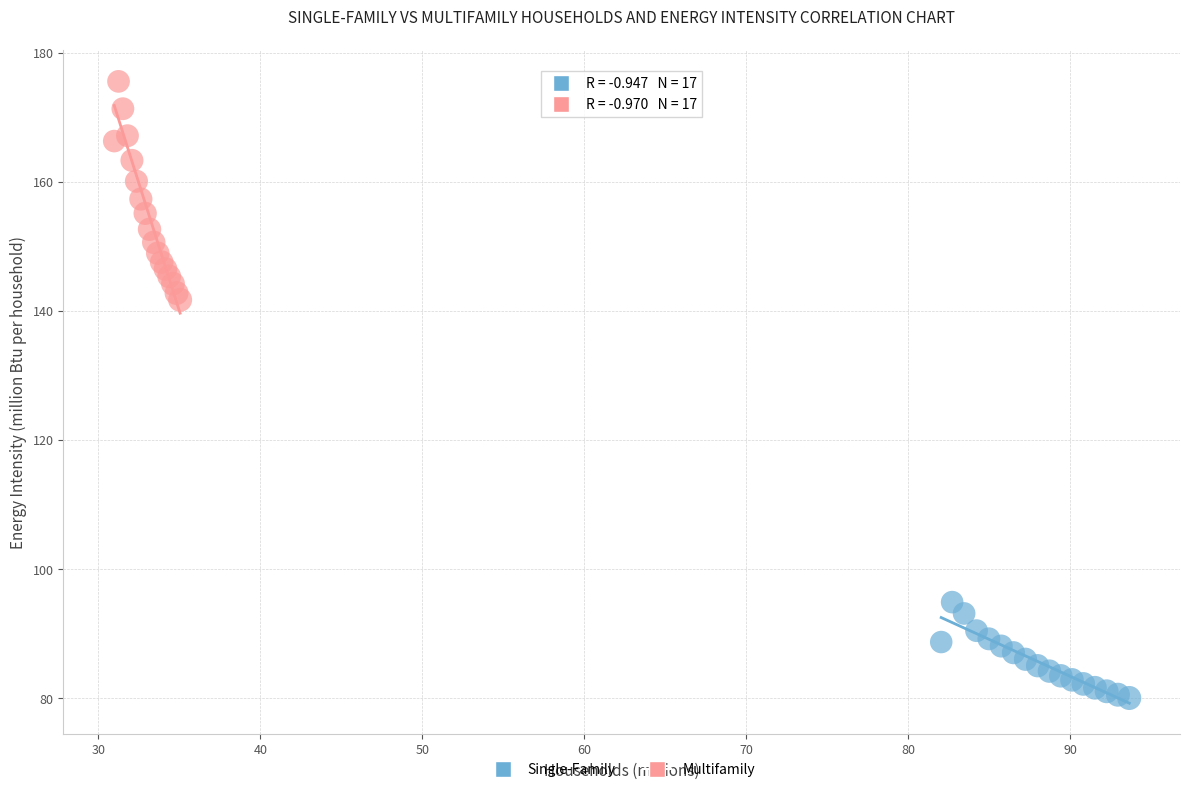

Which series contains the lowest Y value?

Single-Family